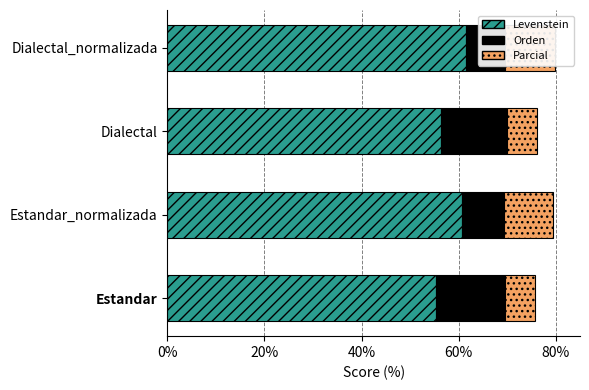

Between Dialectal and Dialectal_normalizada, which is larger?

Dialectal_normalizada